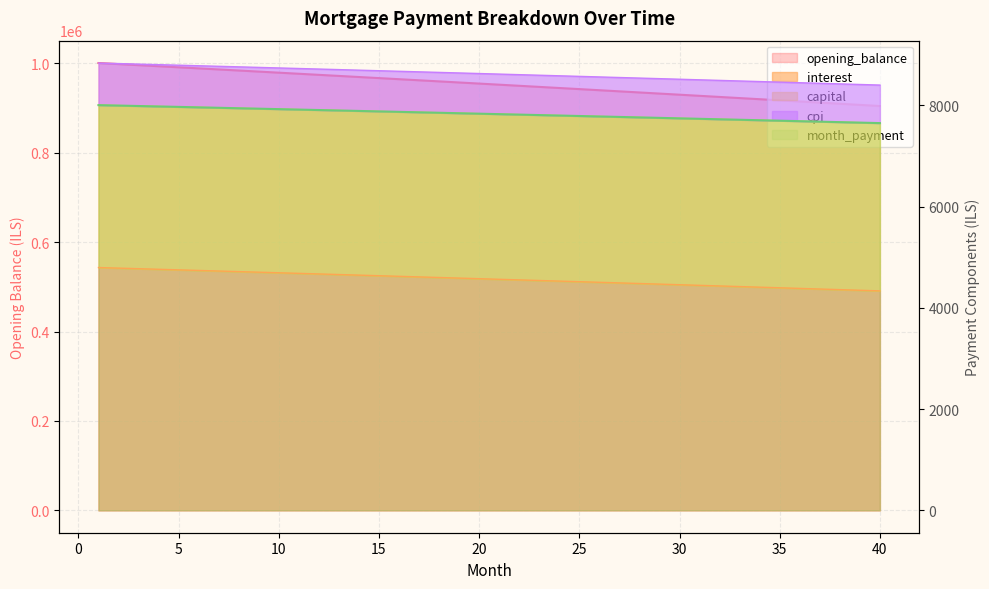

Reading right to left, transcribe all the data shown in this chart.

opening_balance: 904645.7	907203.4	909756.2	912304.2	914847.2	917385.4	919918.8	922447.3	924970.9	927489.7	930003.7	932512.8	935017.2	937516.7	940011.3	942501.2	944986.3	947466.6	949942.1	952412.8	954878.8	957340.0	959796.4	962248.1	964695.0	967137.2	969574.7	972007.4	974435.4	976858.6	979277.2	981691.1	984100.2	986504.7	988904.5	991299.6	993690.0	996075.8	998456.9	1000833.3
interest: 4334.8	4347.0	4359.2	4371.5	4383.6	4395.8	4407.9	4420.1	4432.1	4444.2	4456.3	4468.3	4480.3	4492.3	4504.2	4516.1	4528.1	4539.9	4551.8	4563.6	4575.5	4587.2	4599.0	4610.8	4622.5	4634.2	4645.9	4657.5	4669.2	4680.8	4692.4	4703.9	4715.5	4727.0	4738.5	4750.0	4761.4	4772.9	4784.3	4795.7
capital: 8399.6	8411.2	8422.8	8434.4	8446.0	8457.5	8469.0	8480.5	8491.9	8503.4	8514.8	8526.1	8537.5	8548.8	8560.1	8571.4	8582.7	8593.9	8605.1	8616.3	8627.5	8638.6	8649.7	8660.8	8671.8	8682.9	8693.9	8704.9	8715.8	8726.8	8737.7	8748.6	8759.4	8770.3	8781.1	8791.9	8802.7	8813.4	8824.1	8834.8
month_payment: 7648.5	7658.0	7667.4	7676.9	7686.3	7695.8	7705.1	7714.5	7723.9	7733.2	7742.5	7751.8	7761.1	7770.3	7779.5	7788.7	7797.9	7807.1	7816.2	7825.3	7834.4	7843.5	7852.6	7861.6	7870.6	7879.6	7888.6	7897.6	7906.5	7915.4	7924.3	7933.2	7942.0	7950.9	7959.7	7968.5	7977.3	7986.0	7994.7	8003.5
cpi: 7648.5	7658.0	7667.4	7676.9	7686.3	7695.8	7705.1	7714.5	7723.9	7733.2	7742.5	7751.8	7761.1	7770.3	7779.5	7788.7	7797.9	7807.1	7816.2	7825.3	7834.4	7843.5	7852.6	7861.6	7870.6	7879.6	7888.6	7897.6	7906.5	7915.4	7924.3	7933.2	7942.0	7950.9	7959.7	7968.5	7977.3	7986.0	7994.7	8003.5